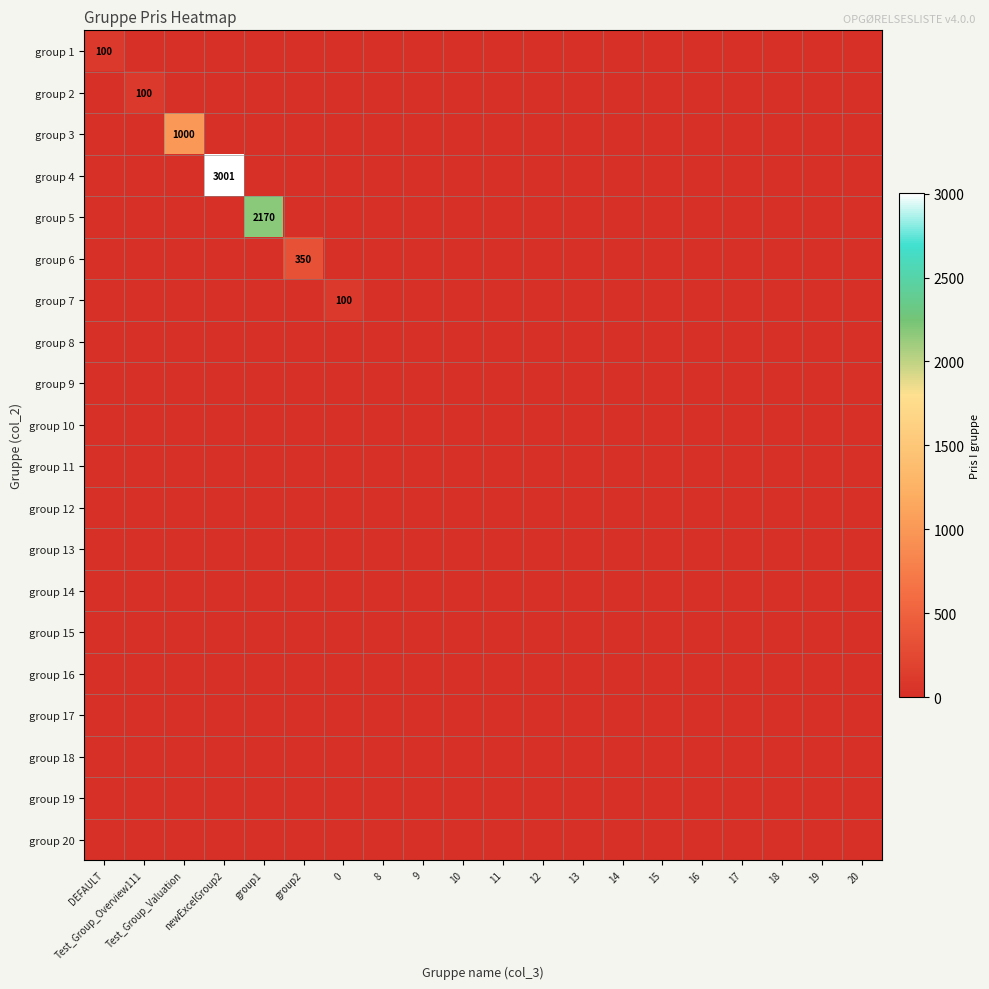

How many data points does each series have?

20